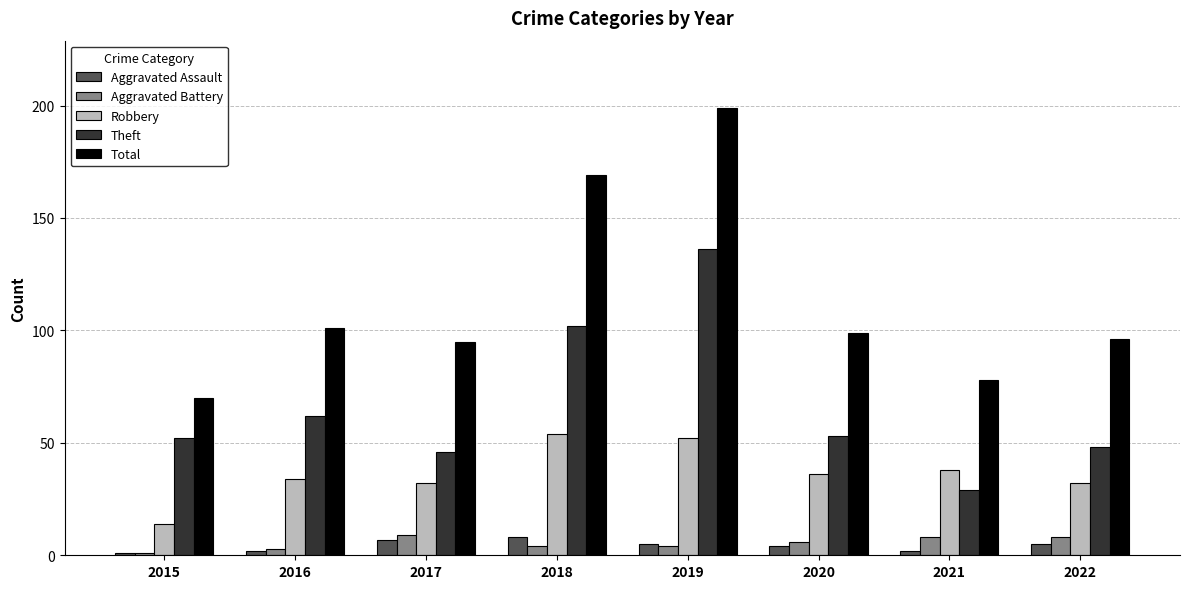

What is the highest value of the Robbery series?

54